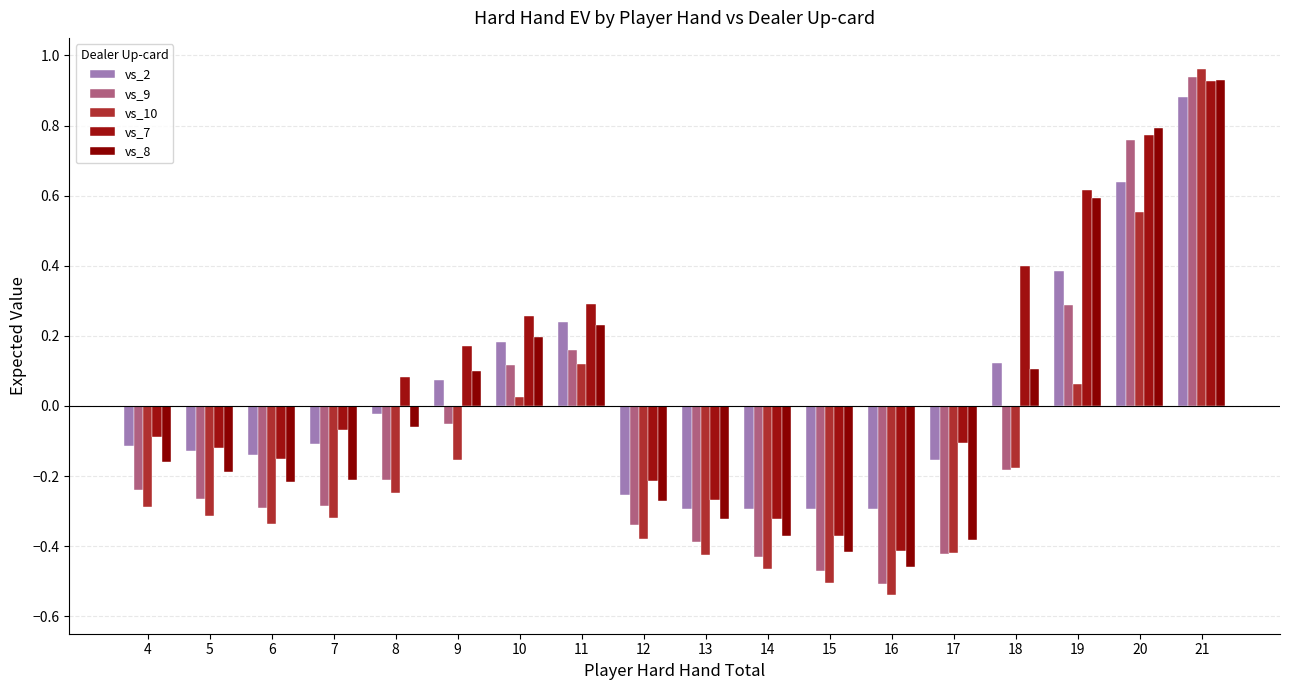

Which series changed the most between 7 and 16?

vs_7